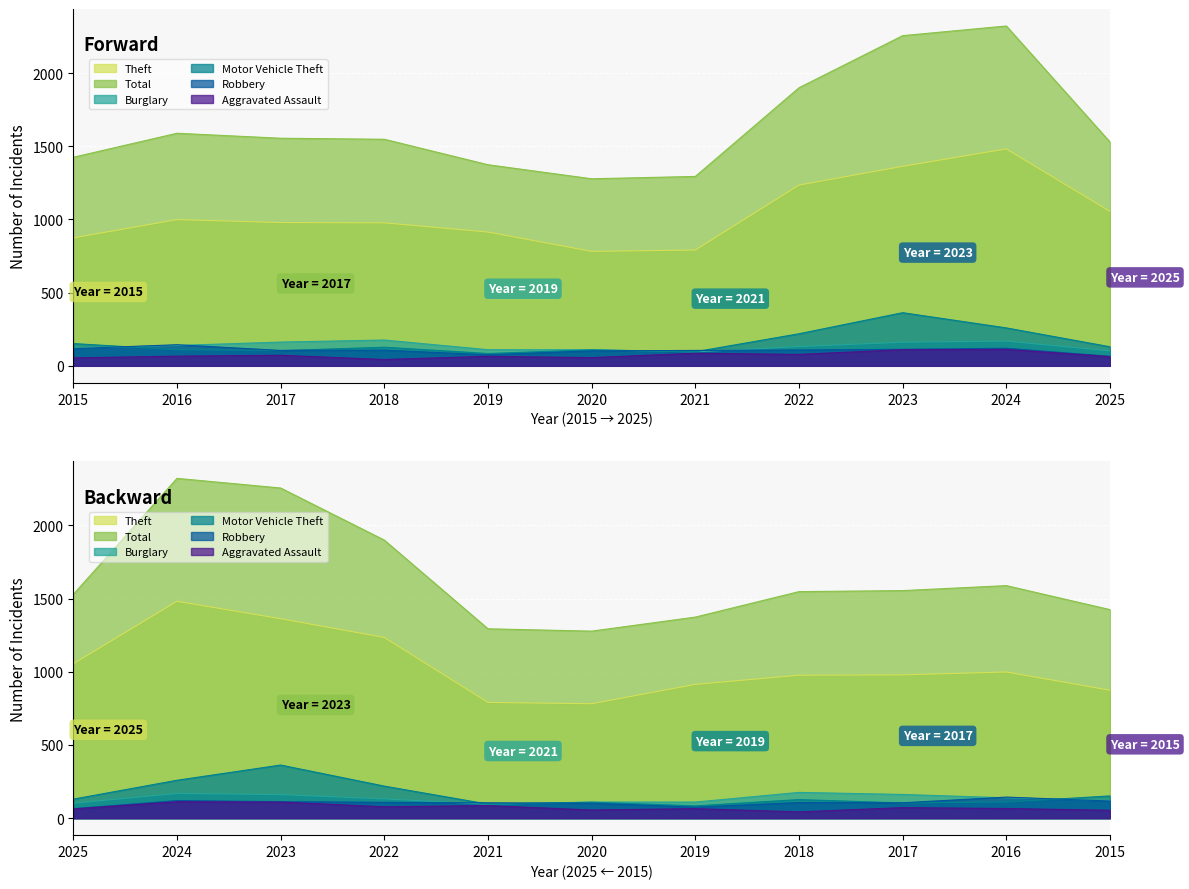

What is the difference between the highest and lowest values at 2016?

1523